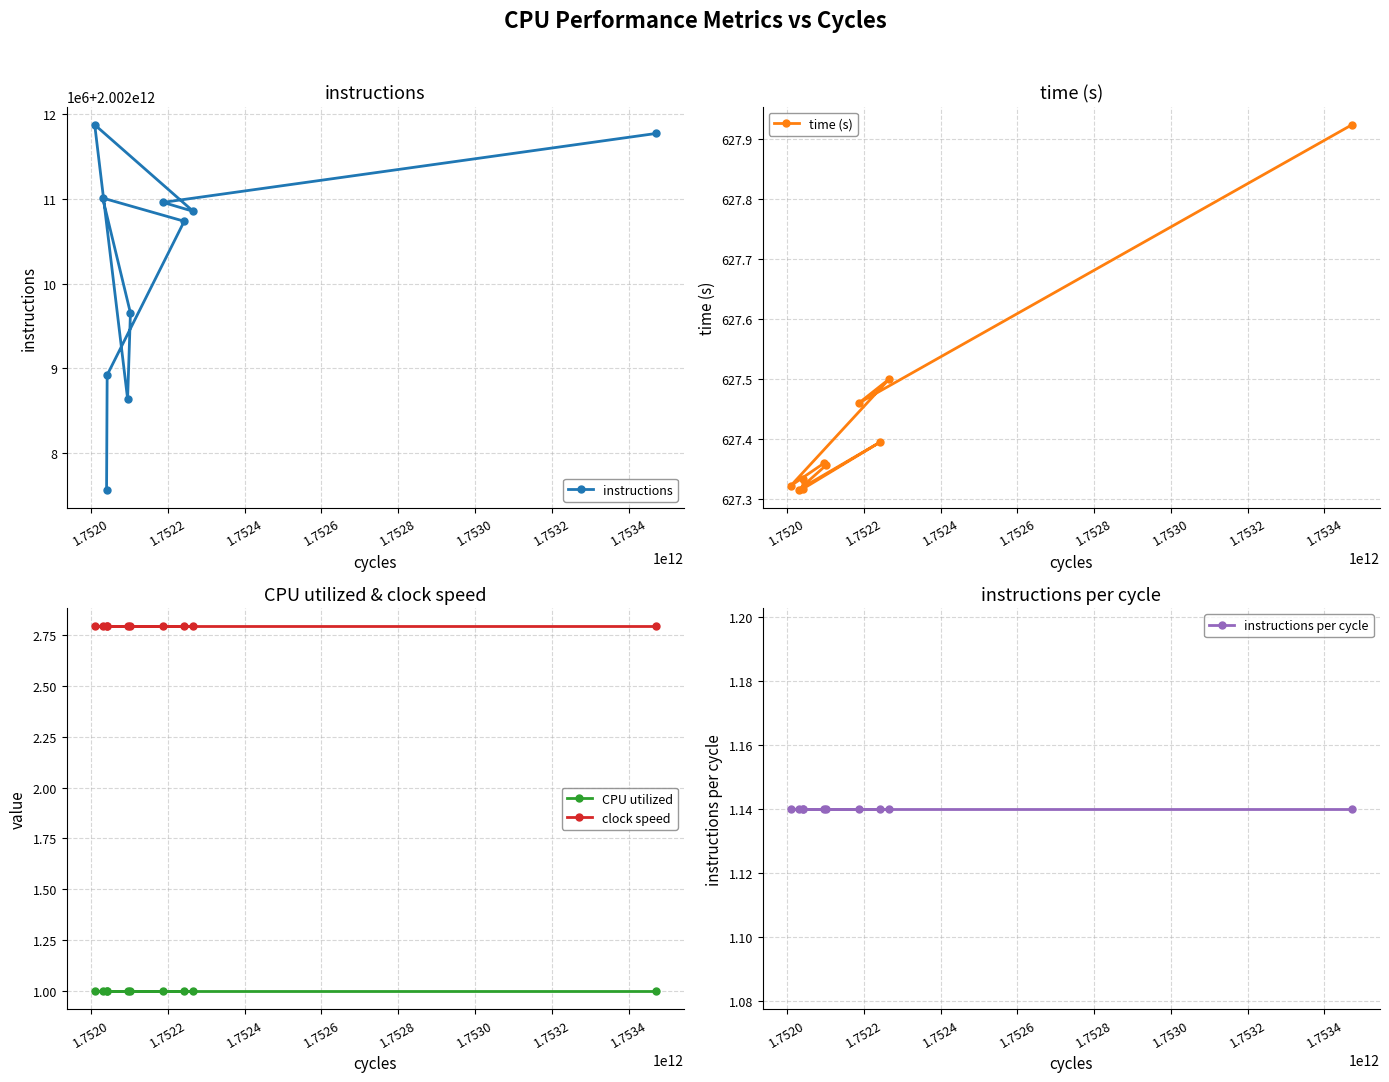

Count the time (s) values in the range 627 to 628.

10